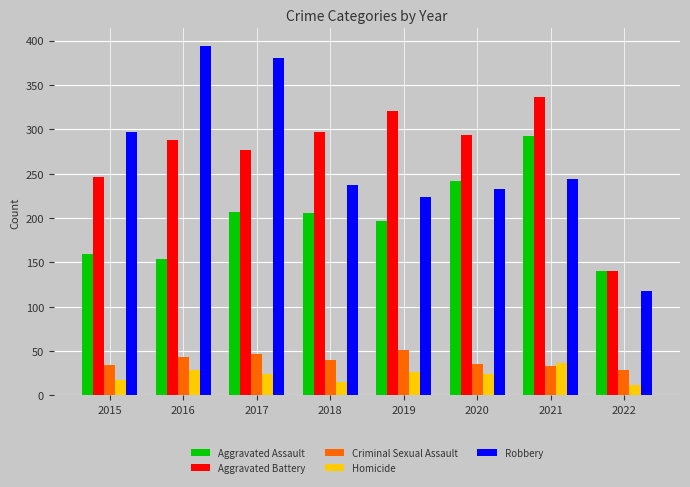

Is the value of Aggravated Assault at 2019 greater than the value of Criminal Sexual Assault at 2018?

Yes